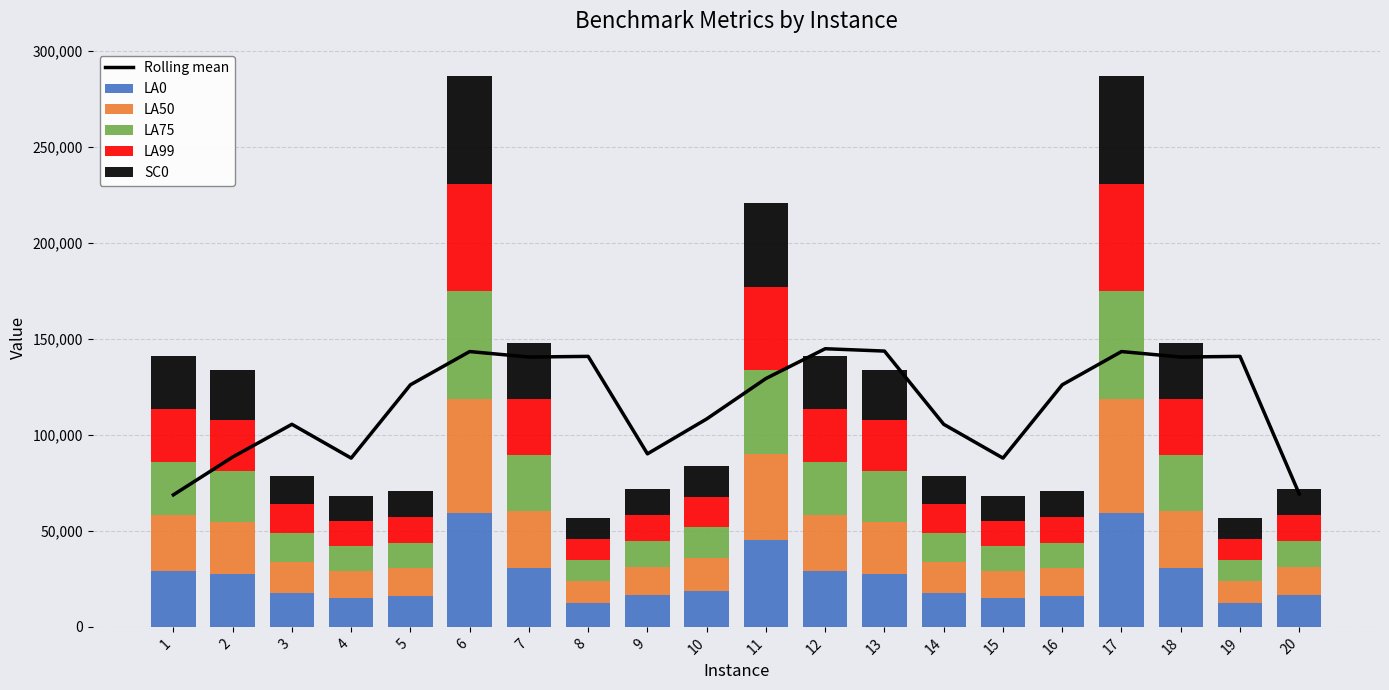

What is the difference between the highest and lowest values at 6?

87596.7